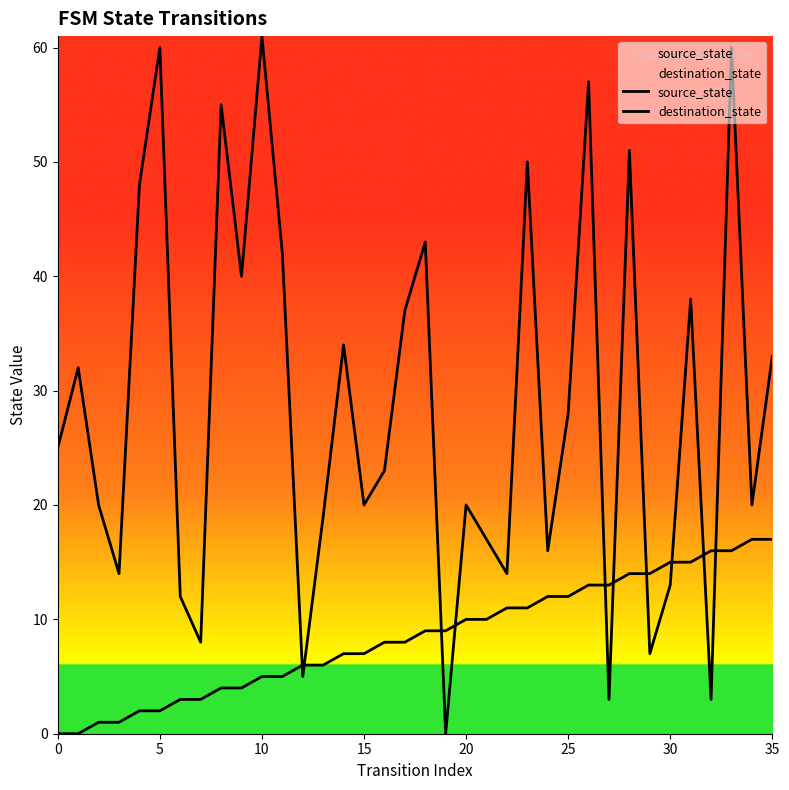

What are all the series names shown in the legend?

source_state, destination_state